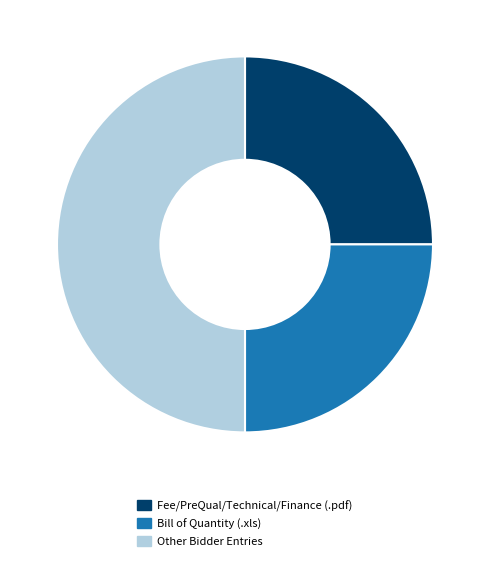

Count the number of slices in the pie.

3